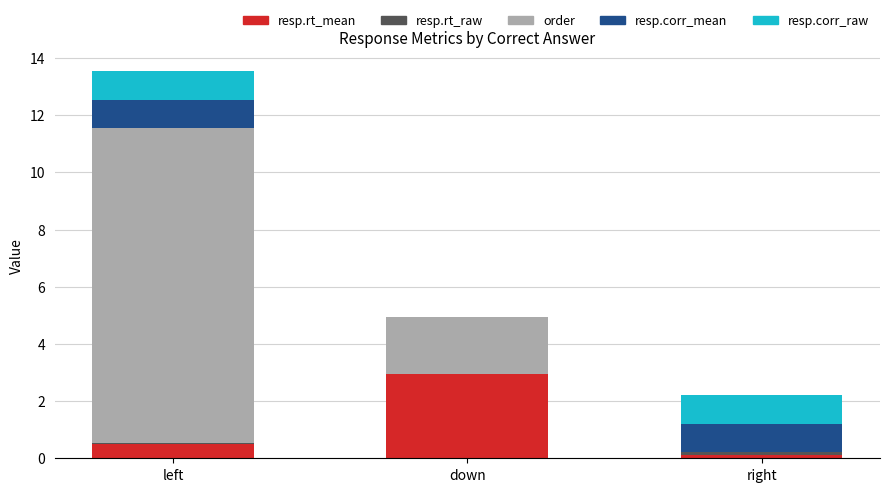

Count the number of categories in the chart.

3